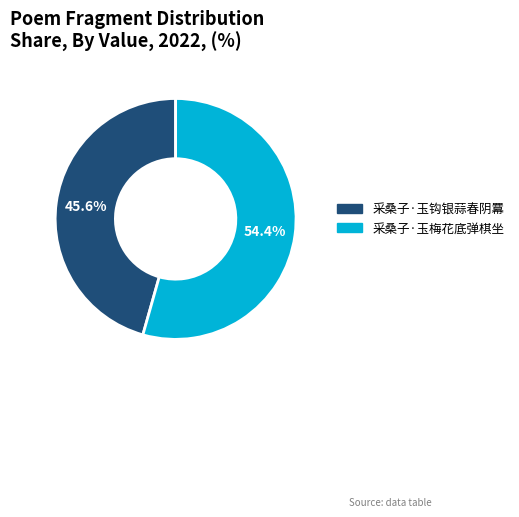

How much of the chart is everything except 采桑子·玉钩银蒜春阴羃?

54.4%